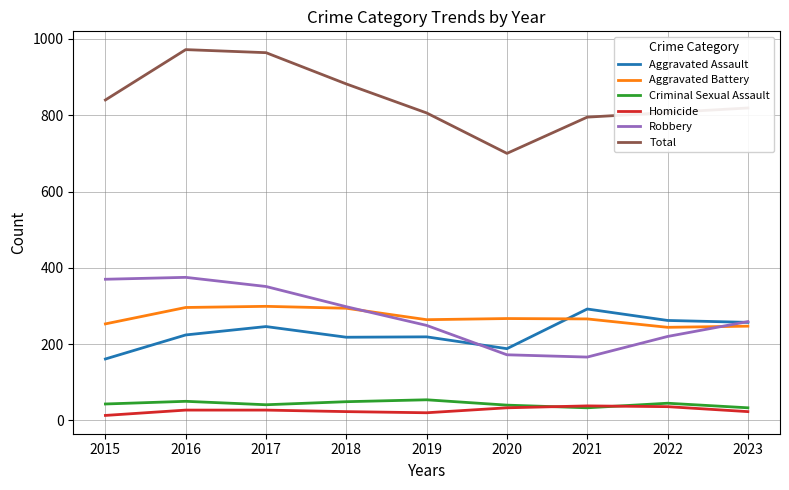

True or false: Homicide and Aggravated Assault cross at least once.

False